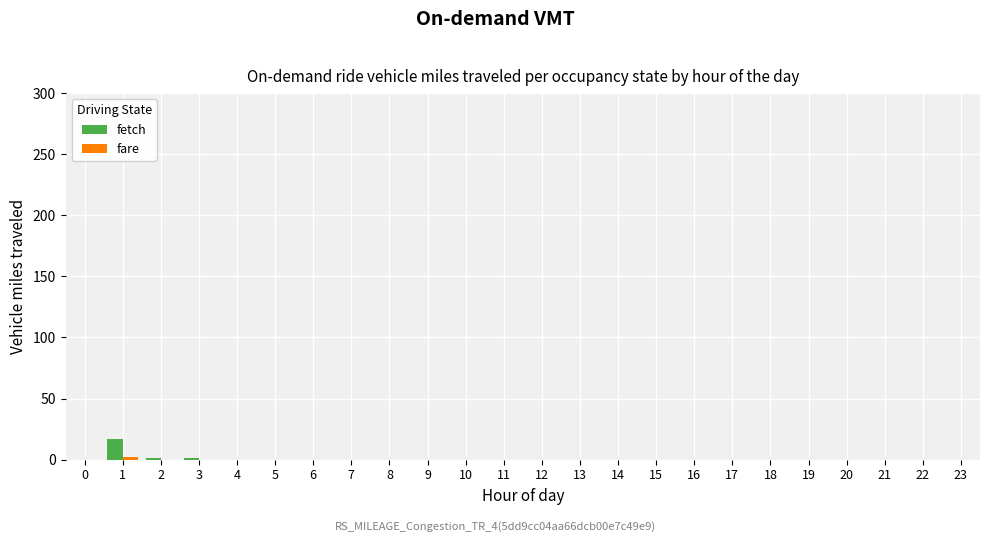

The value of fetch at 7 is 9. True or false?

False